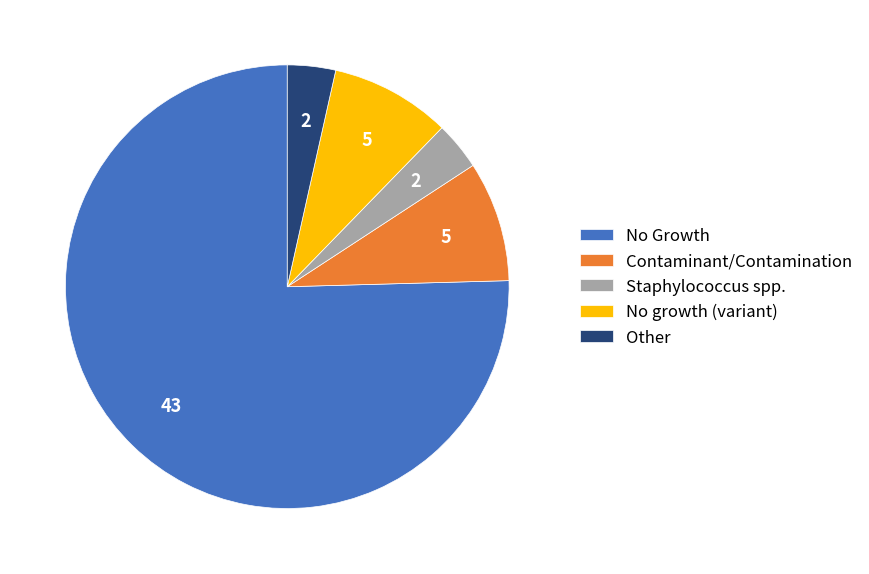

Which slice is the largest?

No Growth